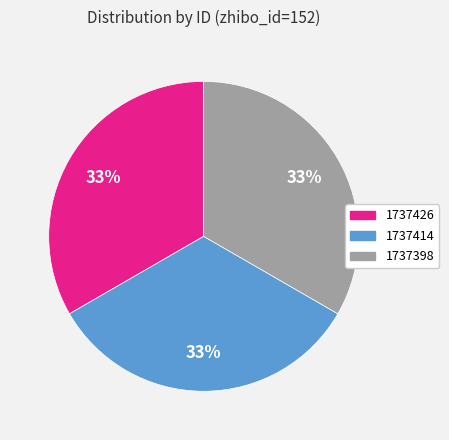

What percentage is the 1737414 slice, to the nearest percent?

33%